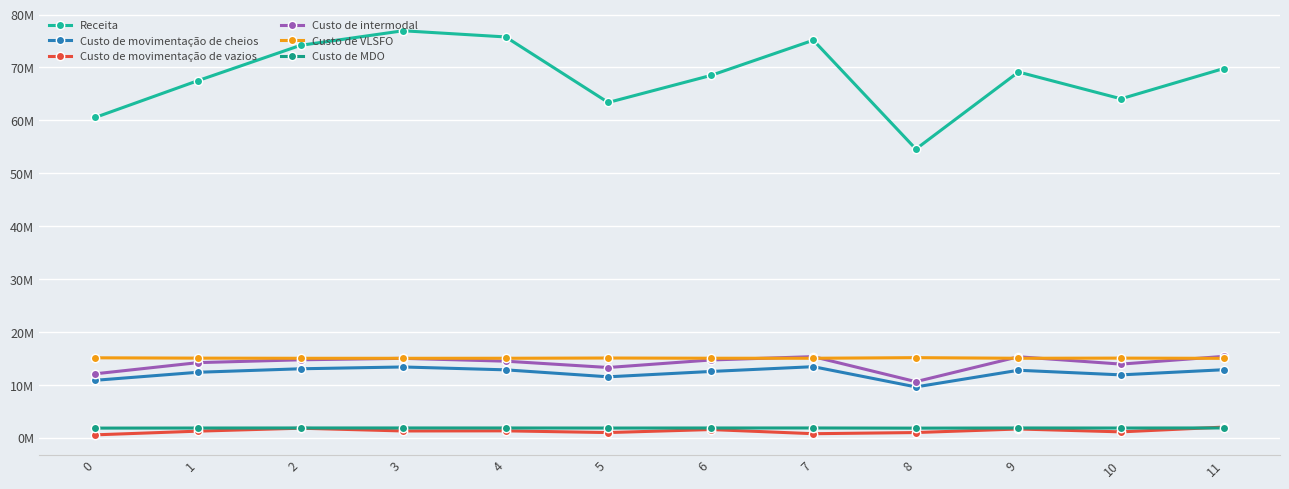

Does the chart have visible grid lines?

Yes